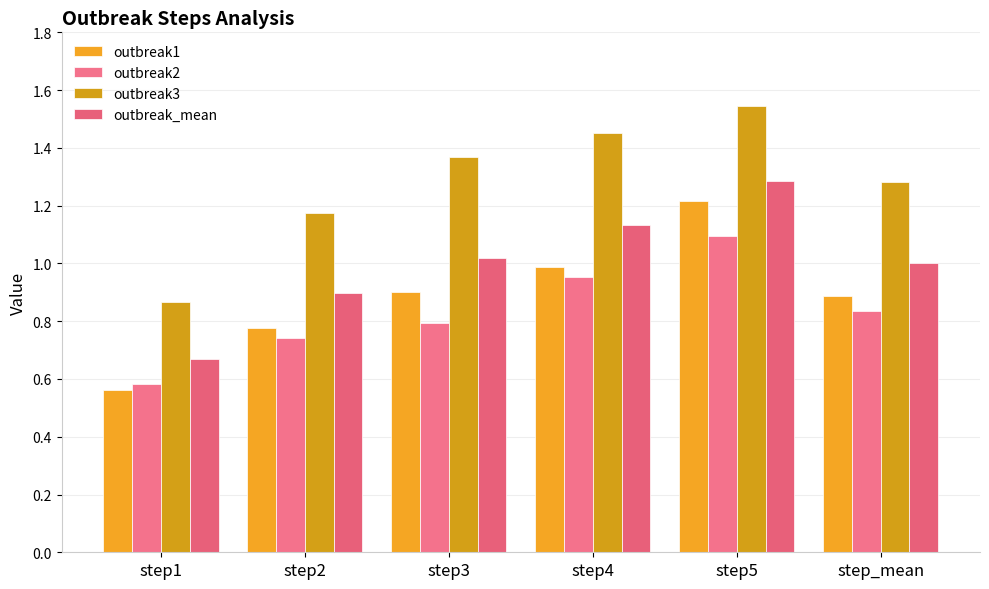

What position from the right is step5?

2